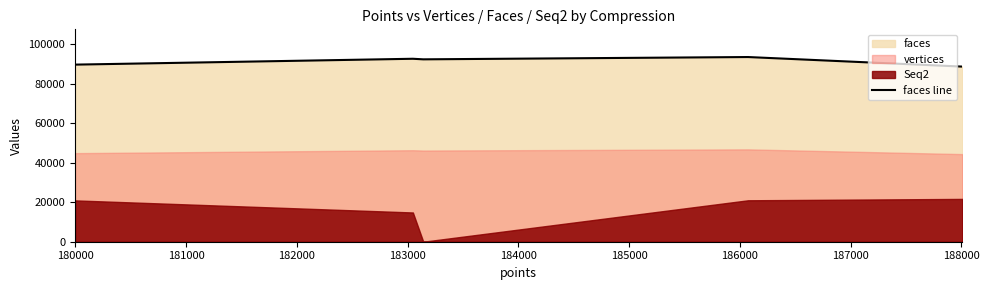

What is the maximum value for faces line?

93610